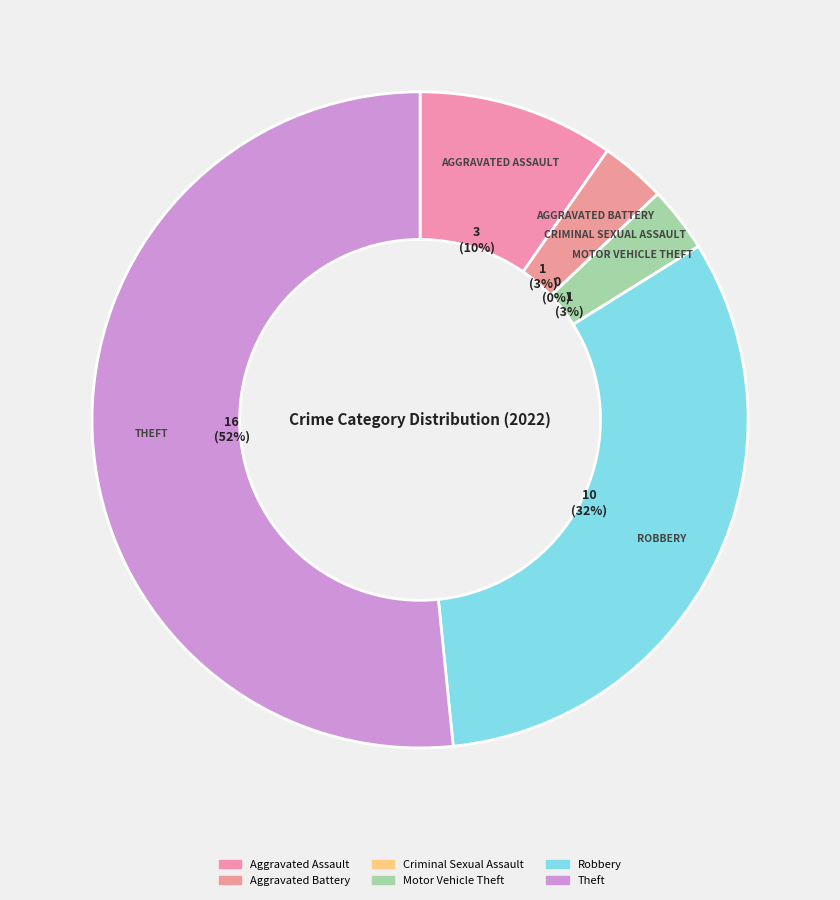

To the nearest percent, what percentage of the pie is Motor Vehicle Theft?

3%